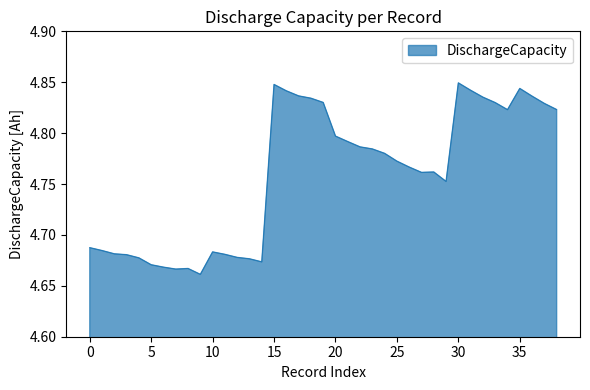

True or false: the data shows 1.1 at 0.

False